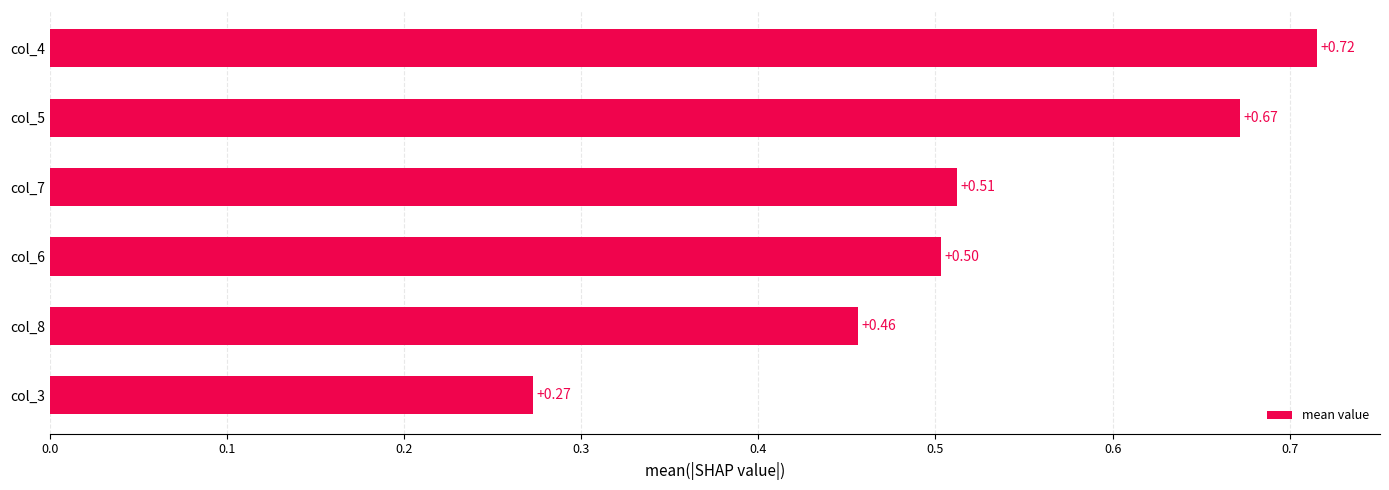

Between col_7 and col_6, which is larger?

col_7